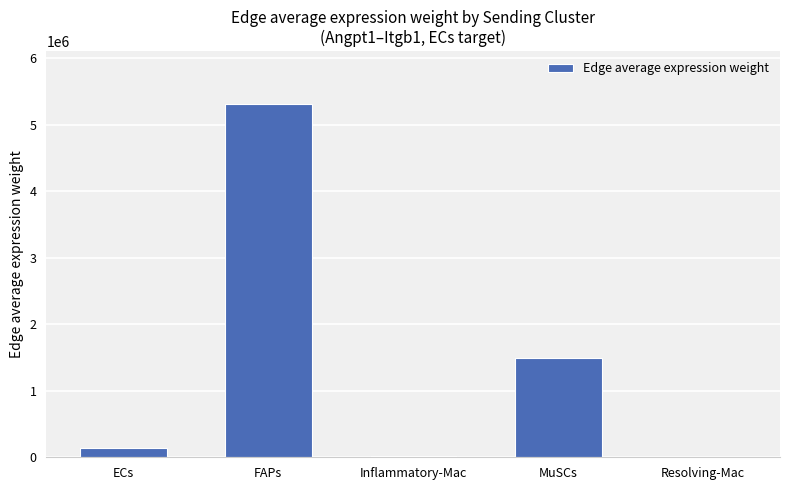

Which label corresponds to the largest value in the chart?

FAPs